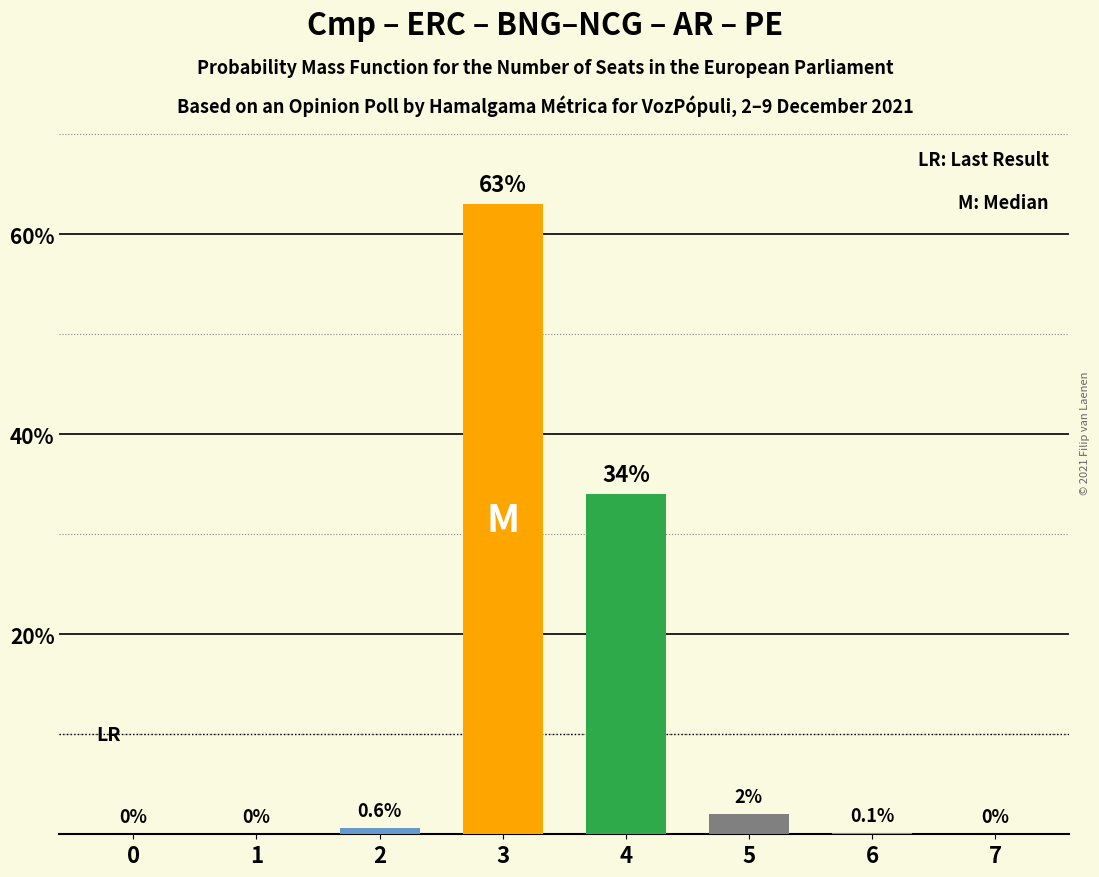

Reading right to left, what are all the values shown in this chart?

7=0.0	6=0.1	5=2.0	4=34.0	3=63.0	2=0.6	1=0.0	0=0.0